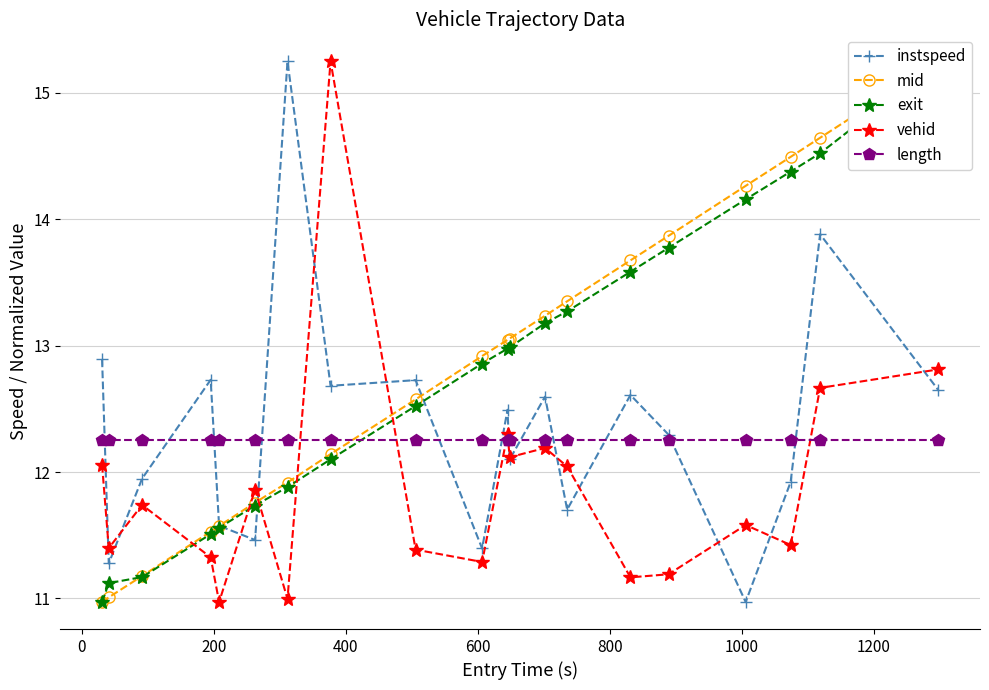

What is the value of the vehid point at the 19th from the left?

12.7